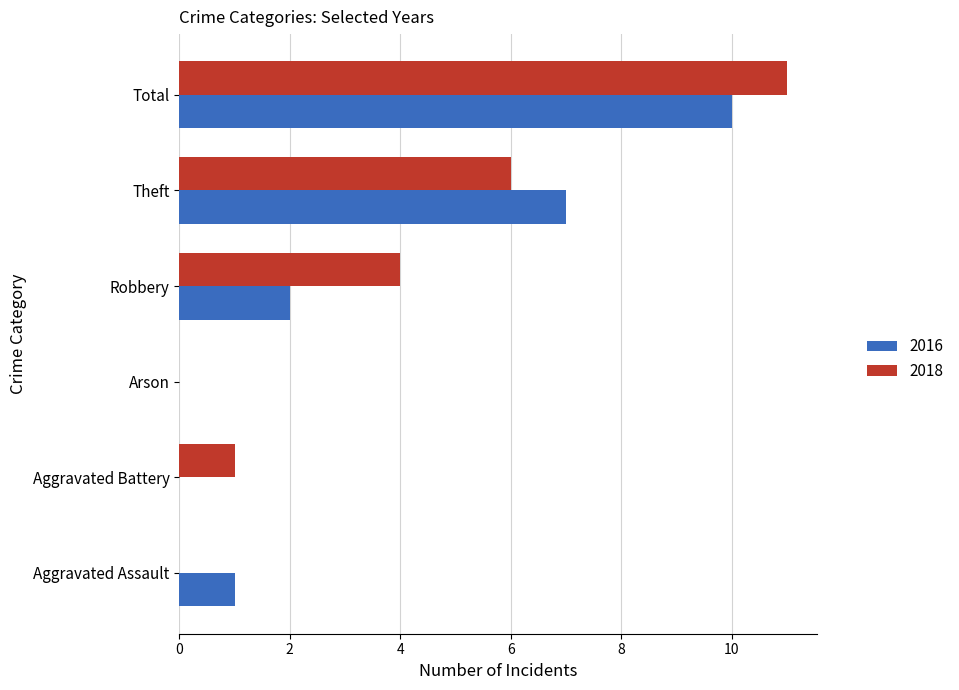

Where is 2016 nearest to the value 5?

Theft